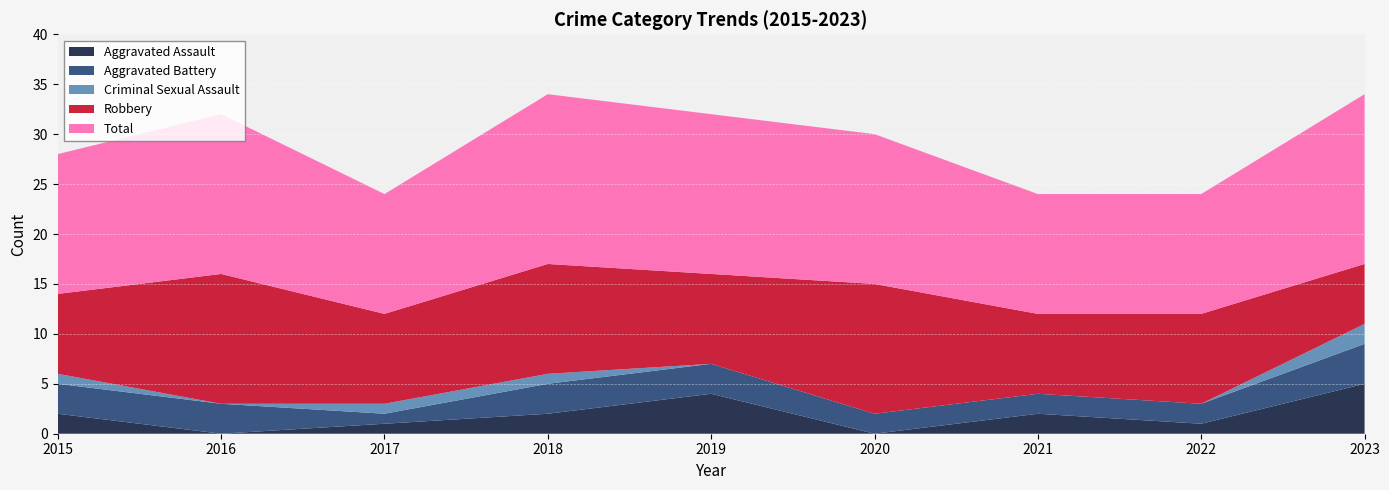

Reading left to right, transcribe all the data shown in this chart.

Aggravated Assault: 2	0	1	2	4	0	2	1	5
Aggravated Battery: 3	3	1	3	3	2	2	2	4
Criminal Sexual Assault: 1	0	1	1	0	0	0	0	2
Robbery: 8	13	9	11	9	13	8	9	6
Total: 14	16	12	17	16	15	12	12	17